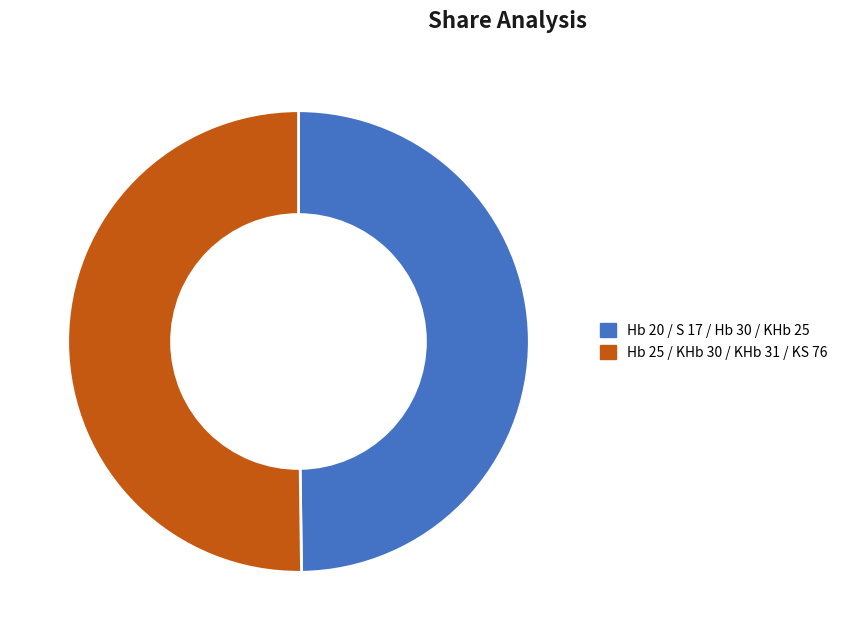

Does any single category account for the majority?

Yes